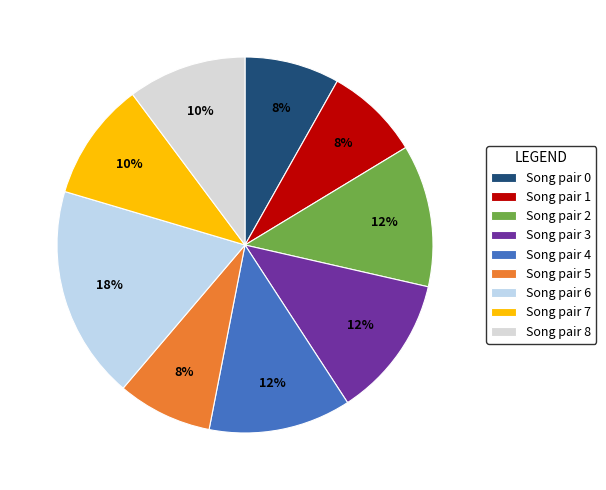

What is the largest slice in the pie chart?

Song pair 6